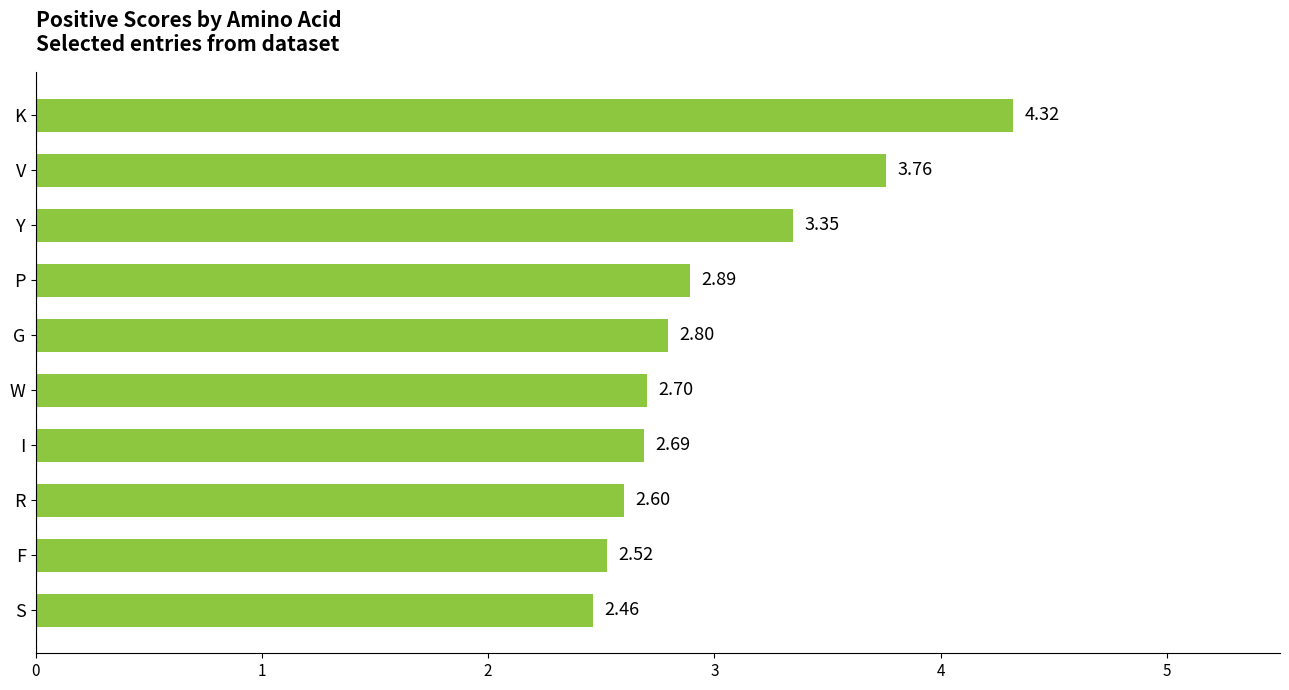

What is the label of the 5th bar from the top?

G